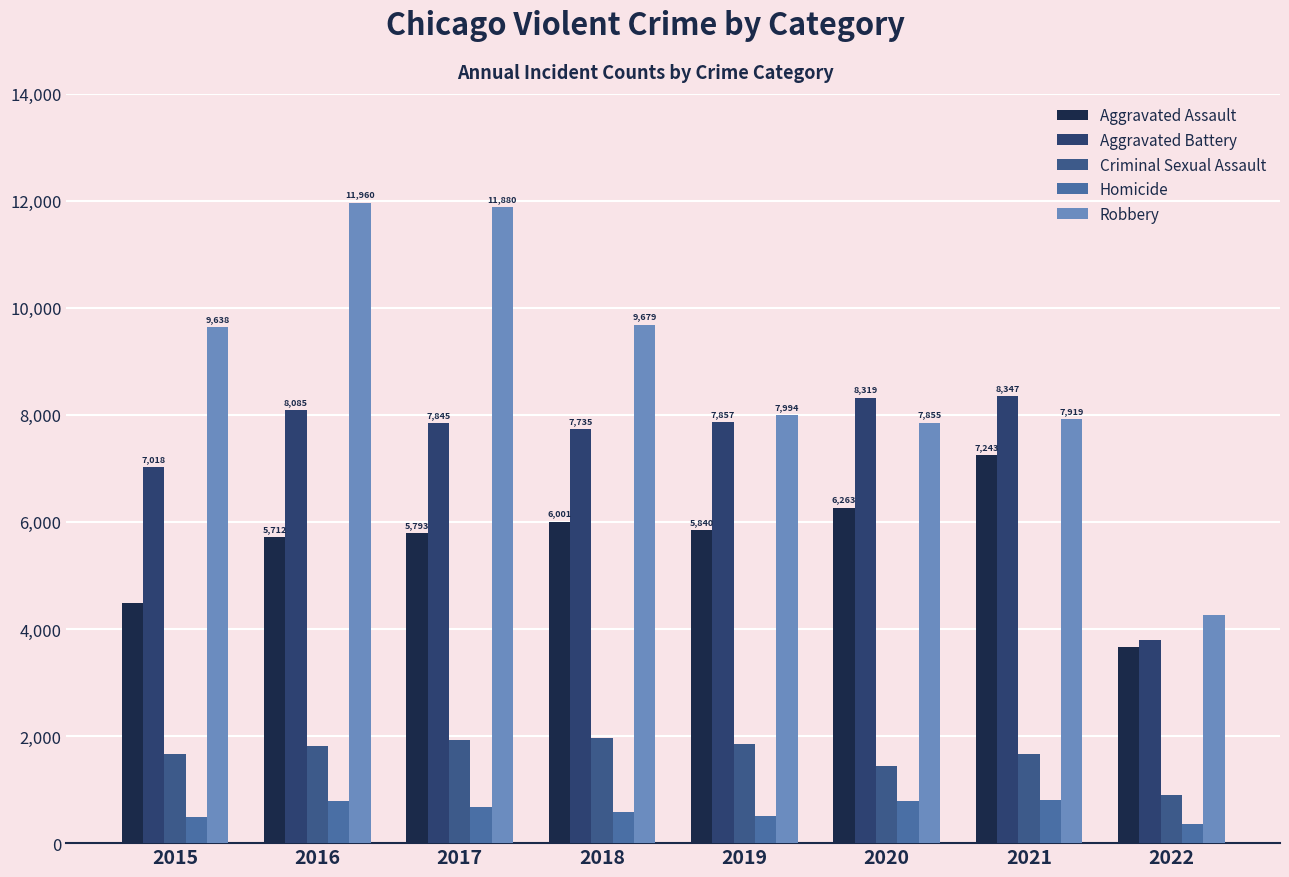

What is the total value across all series at 2018?

25967